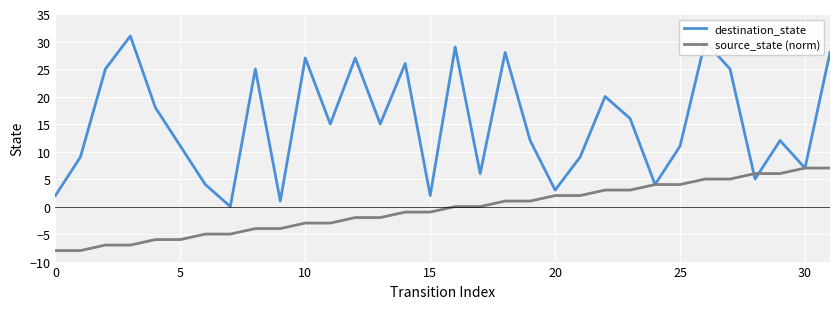

Which series has the largest total across all categories?

destination_state